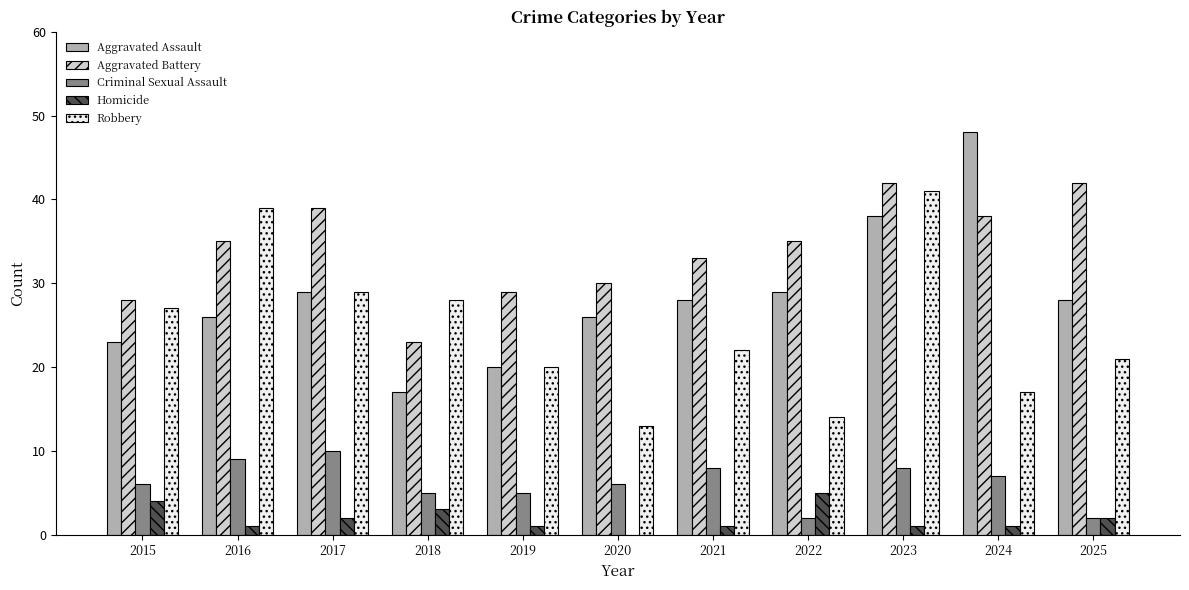

At which category is the sum across all series the highest?

2023